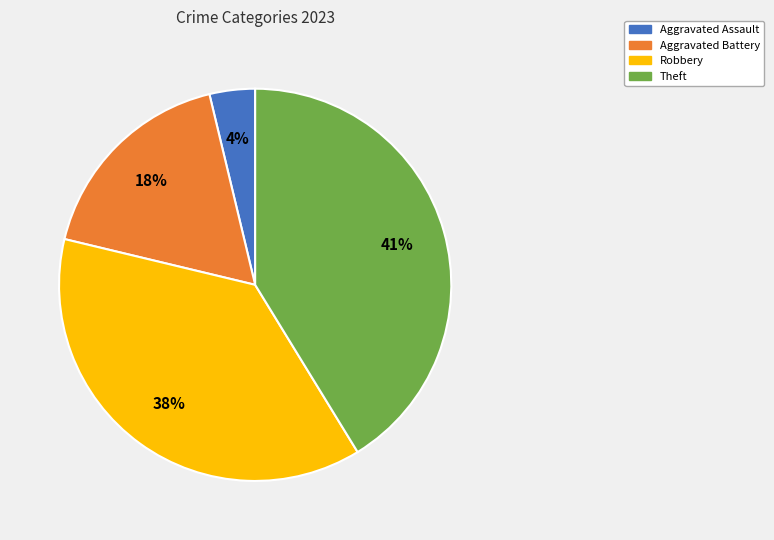

To the nearest percent, what is the average slice percentage?

25%